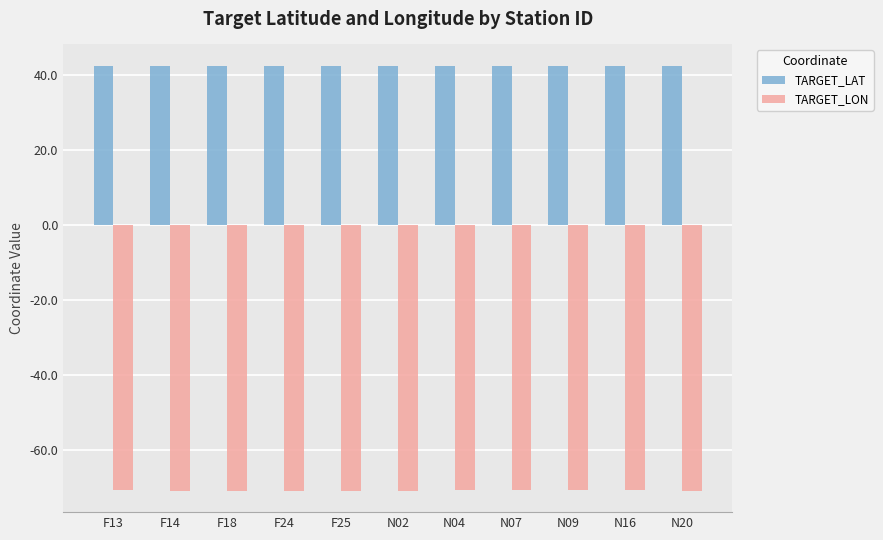

What is the smallest value displayed?

-70.9